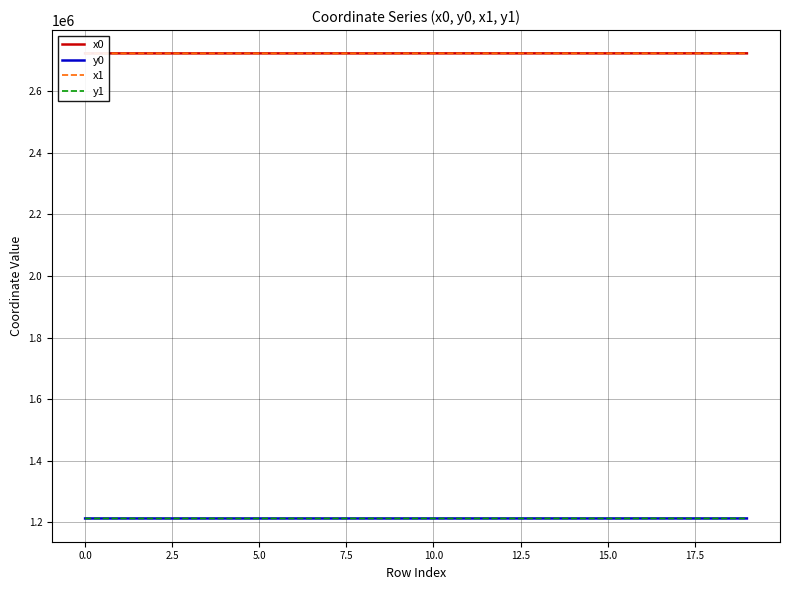

Does the chart display data point markers on the line(s)?

No